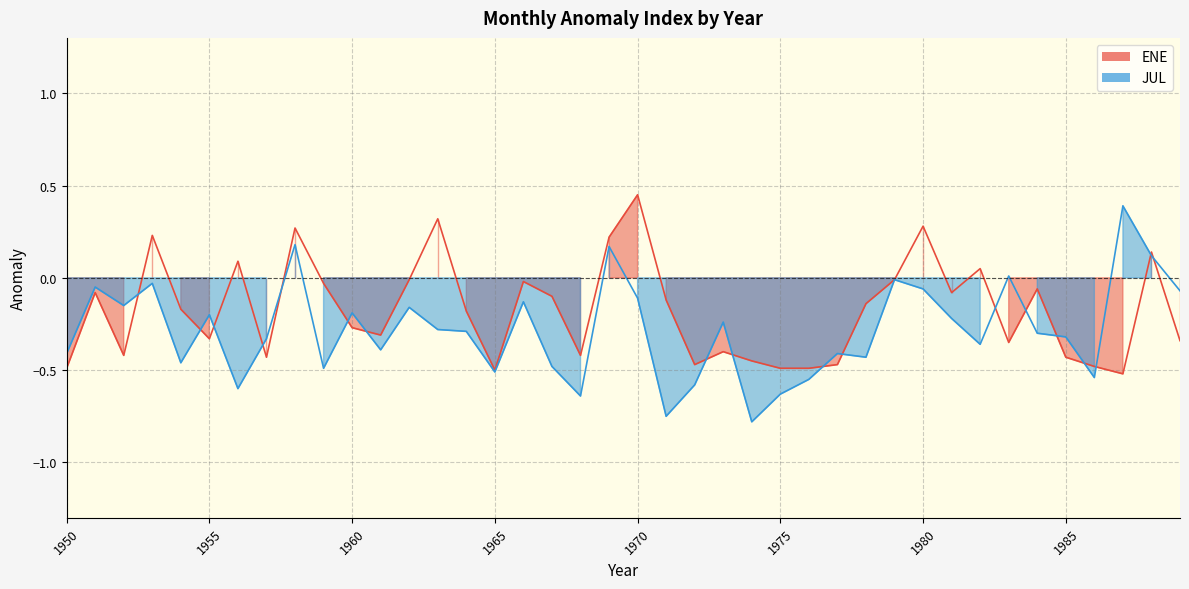

Which series has the widest spread of values?

JUL